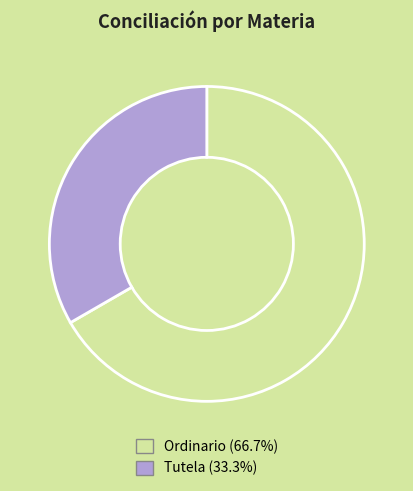

True or false: Ordinario accounts for 67% of the total.

True